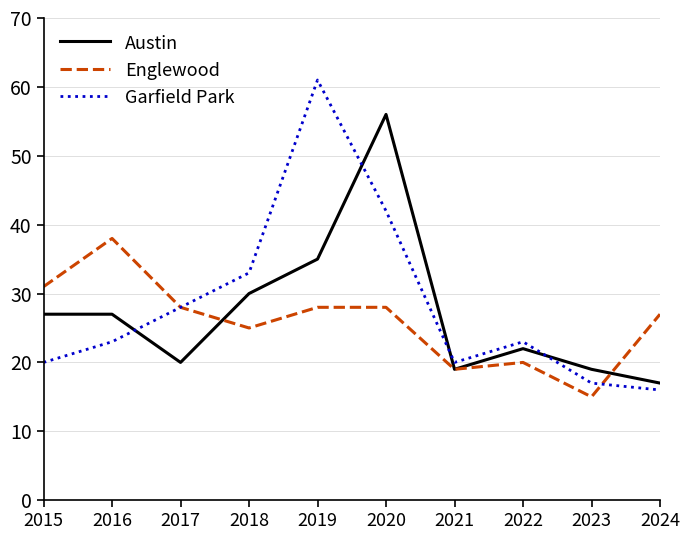

List the series in order of their overall mean, highest first.

Garfield Park, Austin, Englewood